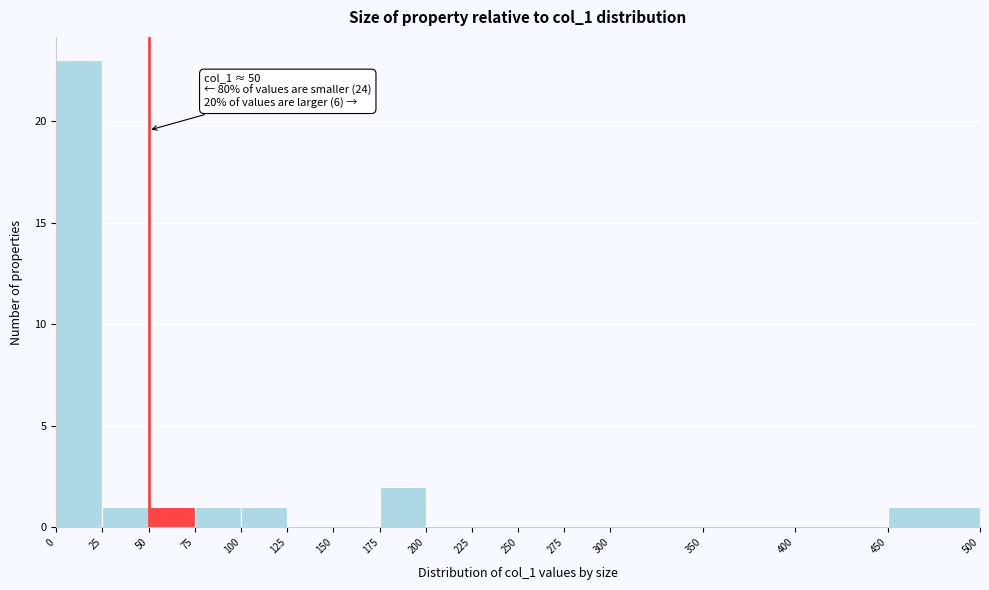

Which range on the x-axis has the tallest bar?

0 to 25